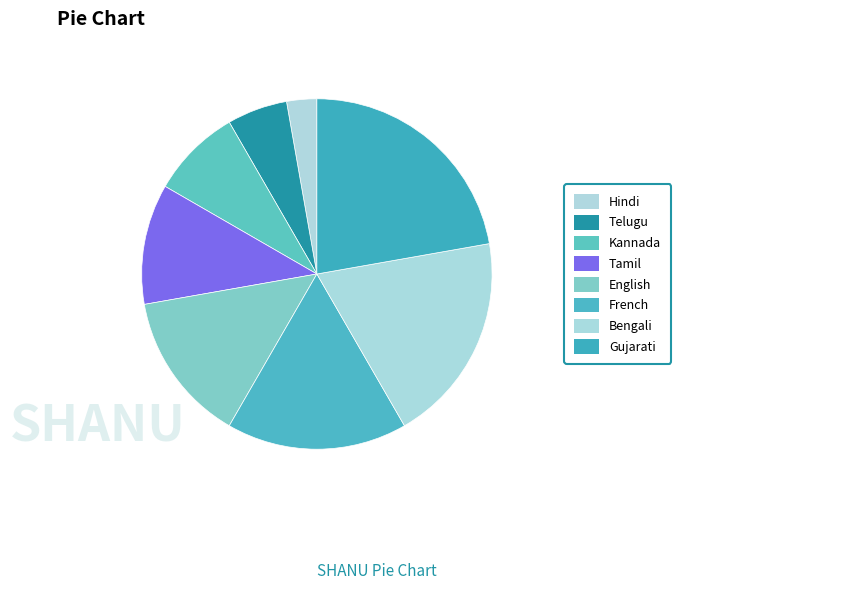

What is the largest slice in the pie chart?

Gujarati